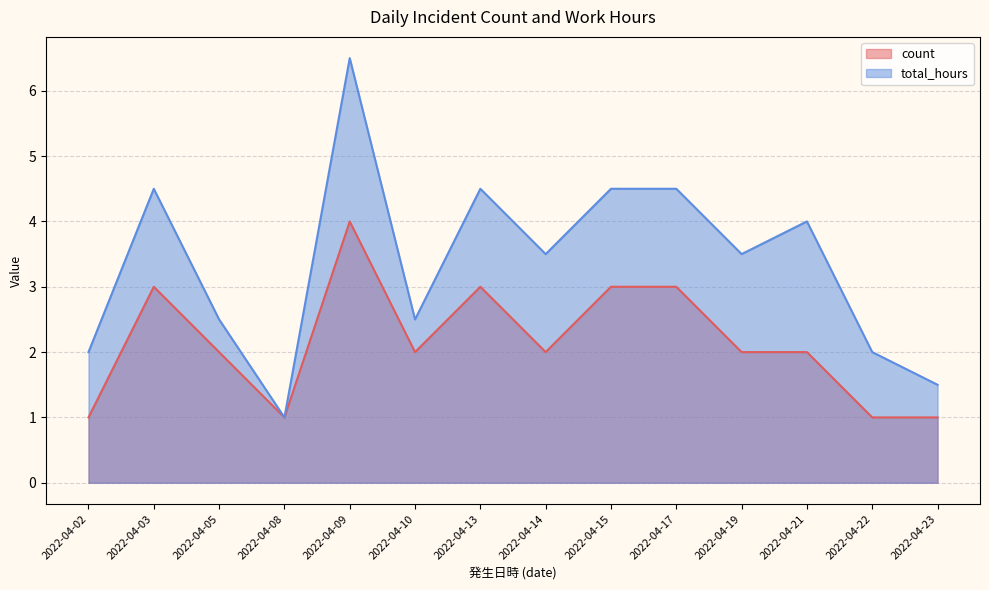

What is the greatest value displayed?

6.5